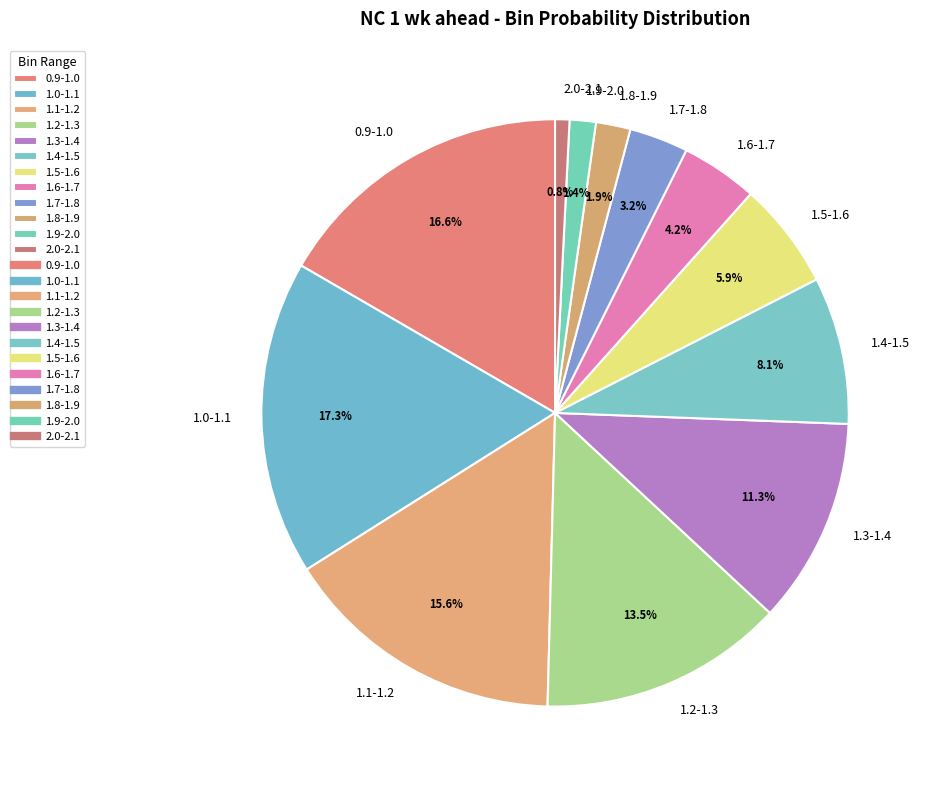

Which category has the smallest portion of the pie?

2.0-2.1